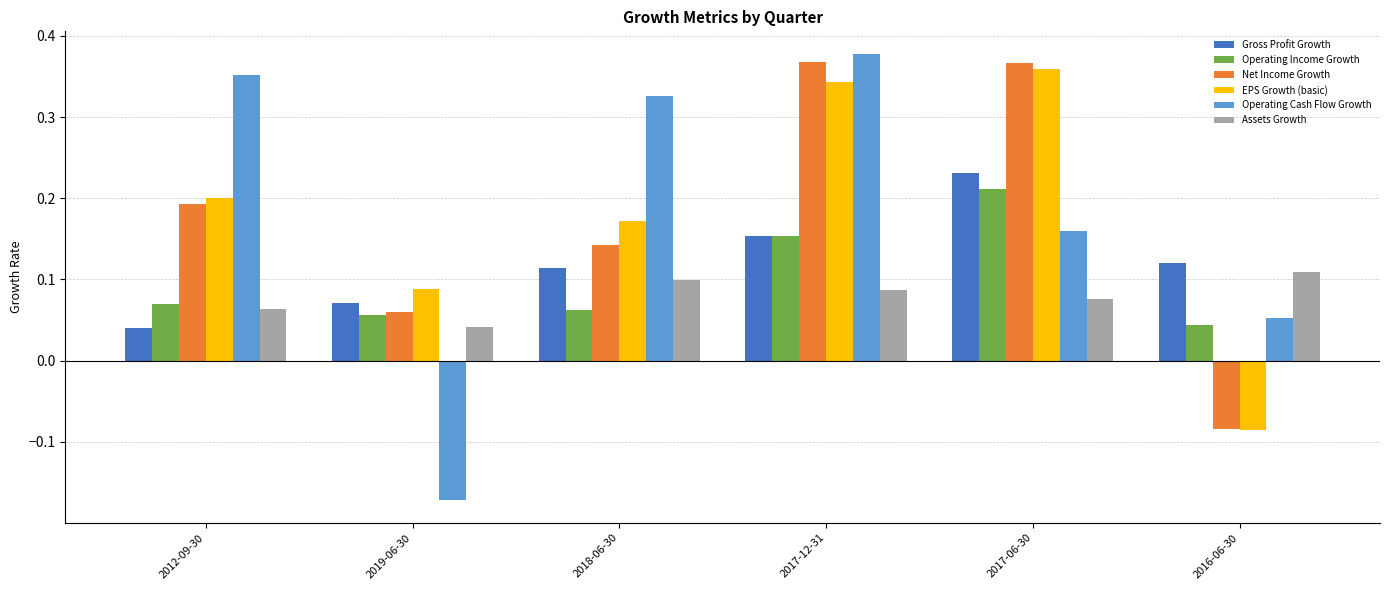

At how many categories does at least one series exceed 0?

6